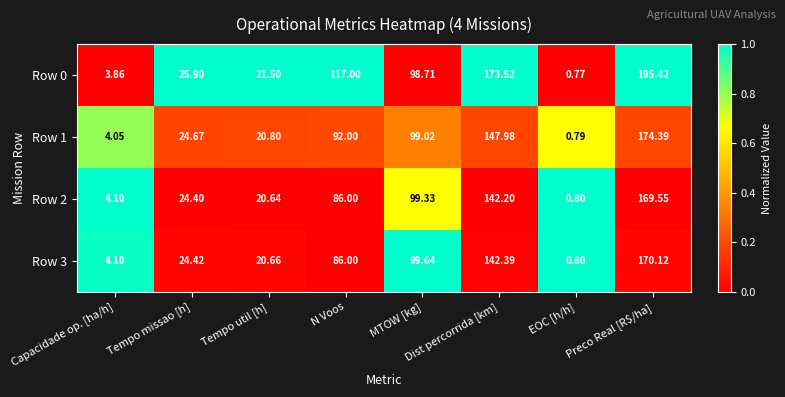

Which series has the largest total across all categories?

Row 0